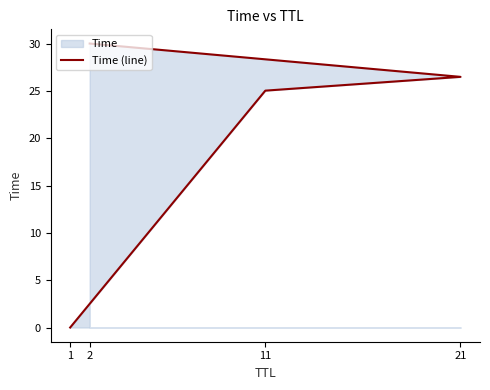

Rank the categories by value from highest to lowest.

2, 21, 11, 1